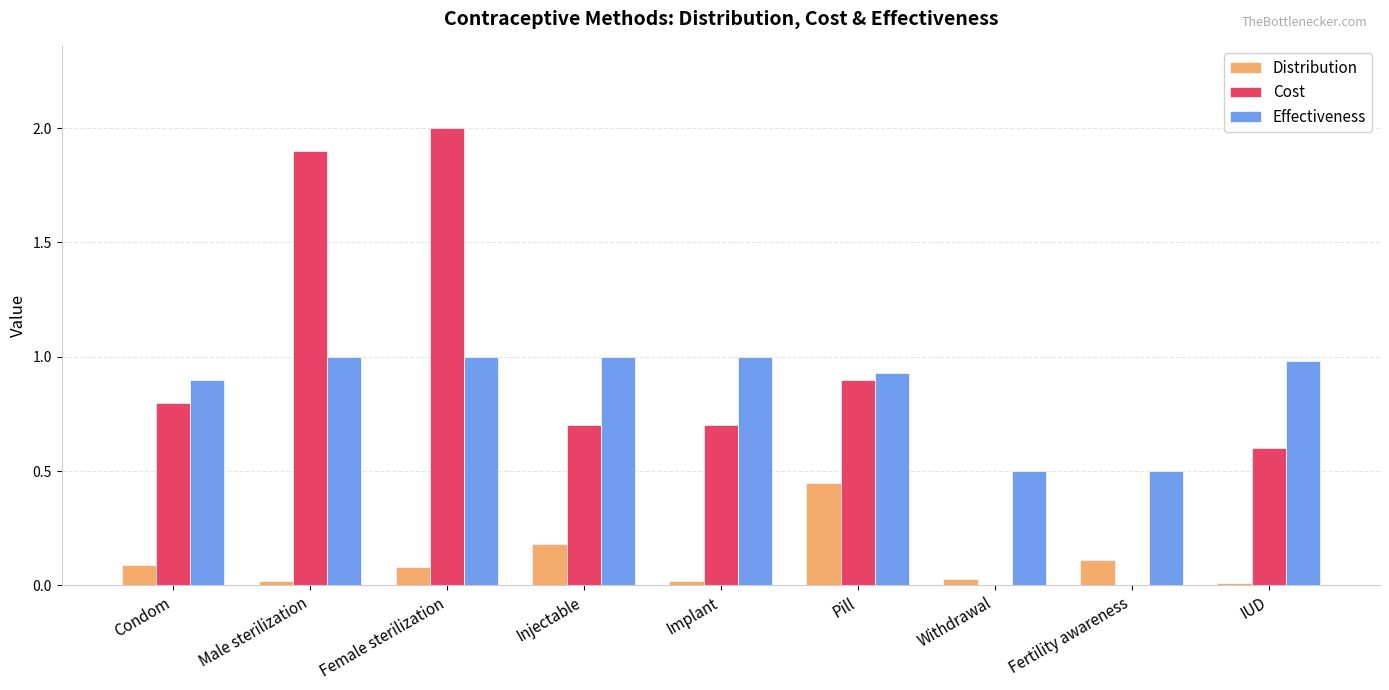

Between Implant and Fertility awareness, which series saw the biggest shift?

Cost